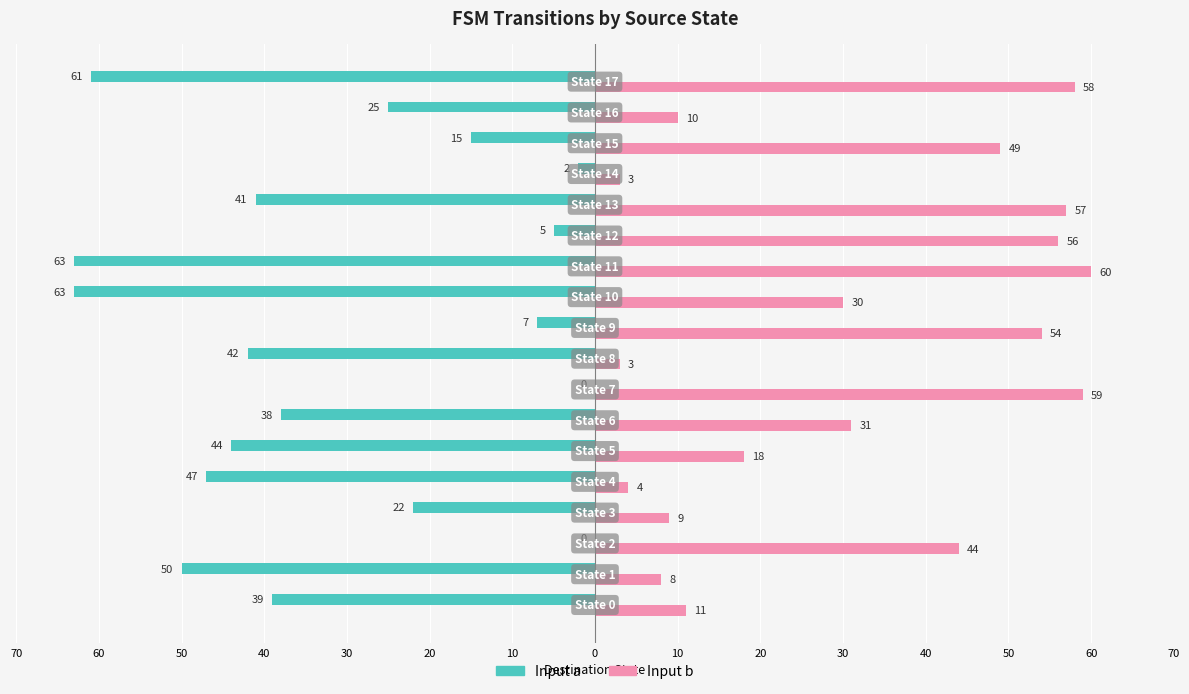

What are all the series names shown in the legend?

Input a, Input b